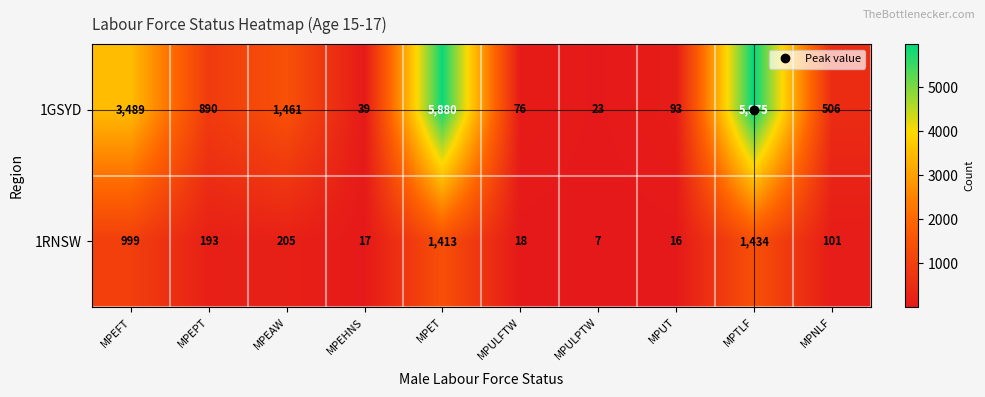

What is the total value across all series at MPEPT?

1083